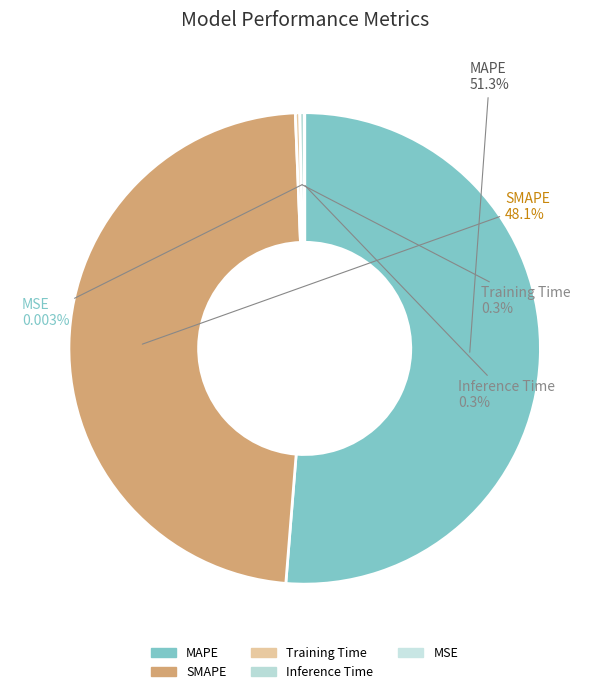

What is the largest slice in the pie chart?

MAPE